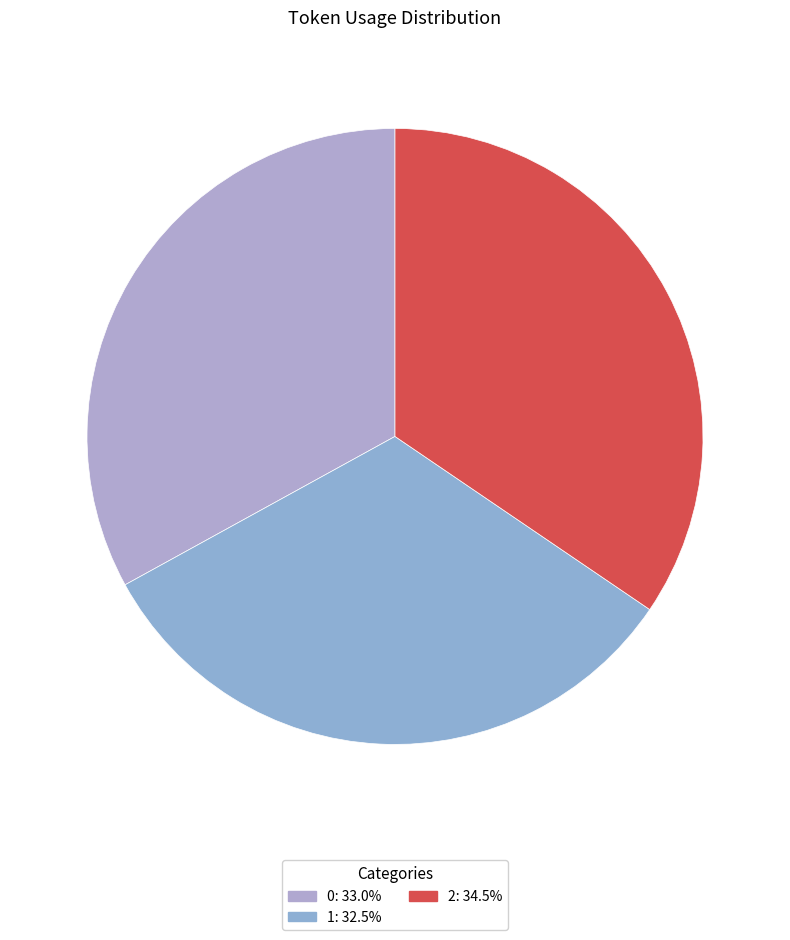

True or false: 0 accounts for 33% of the total.

True